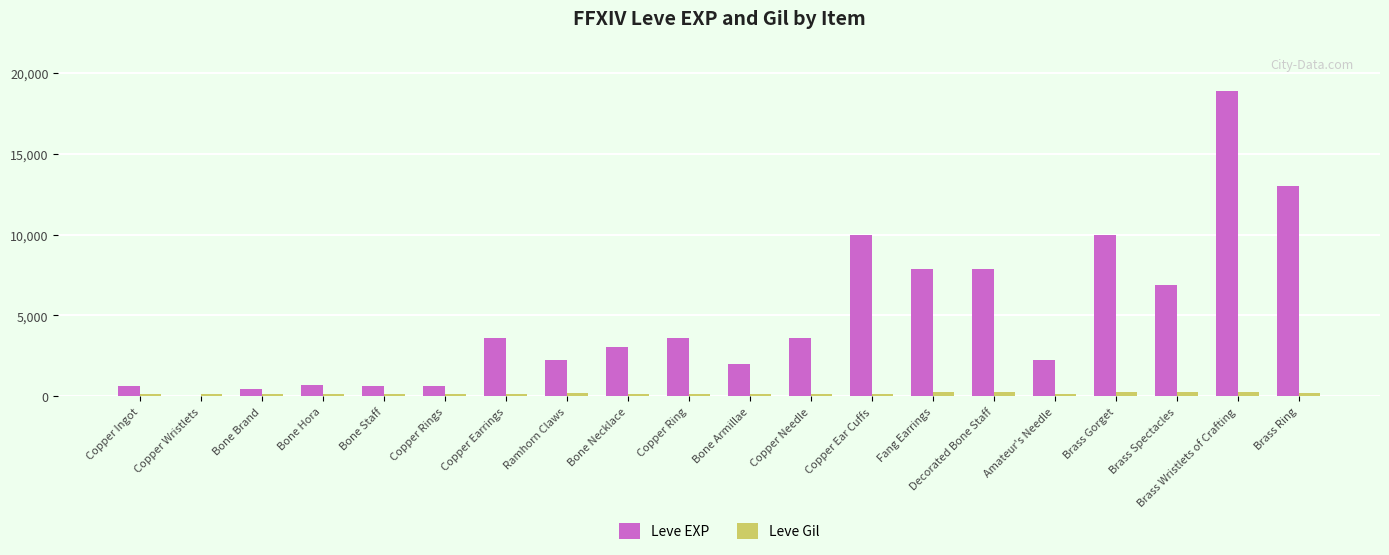

What are all the series names shown in the legend?

Leve EXP, Leve Gil